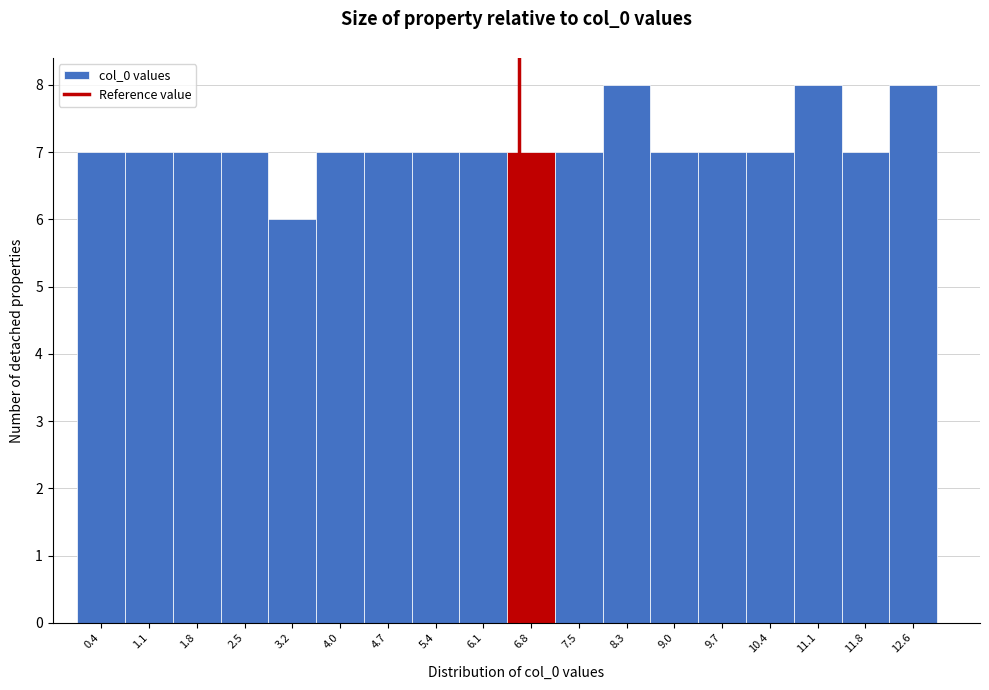

Reading left to right, list all the values displayed in this chart.

7	7	7	7	6	7	7	7	7	7	7	8	7	7	7	8	7	8